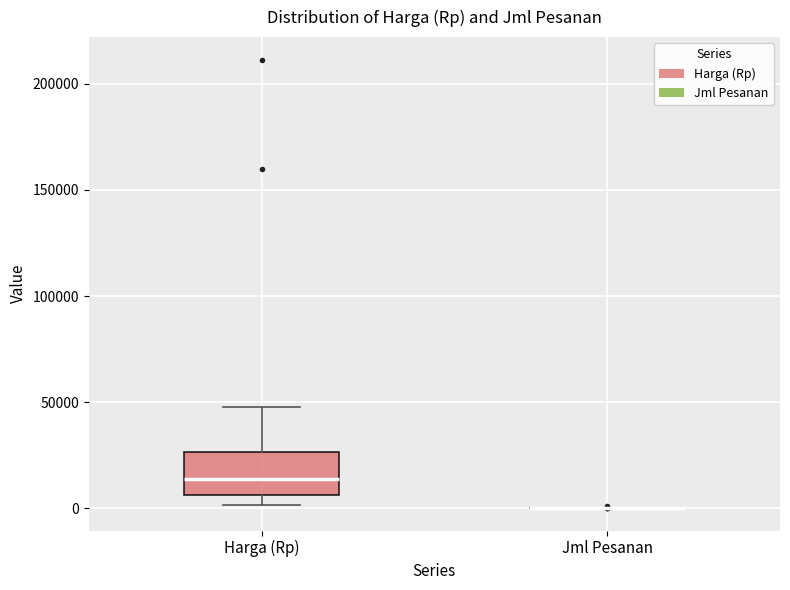

Reading left to right, read every box against the y-axis: the position of its median line, the range the box covers, and the ends of its whiskers. The values are not printed on the chart, so give them approximately, as read against the axis.

Harga (Rp): median 15000, box 5000 to 25000, whiskers 0 to 50000
Jml Pesanan: box collapsed to a line at 0, whiskers 0 to 0